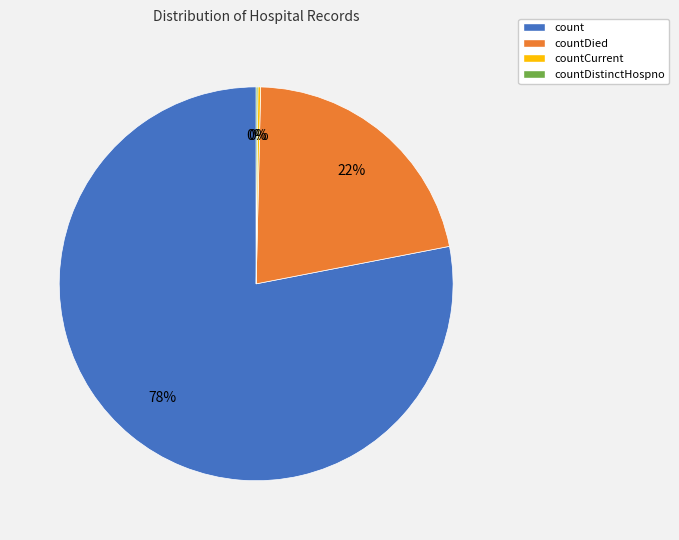

Which slice is the largest?

count